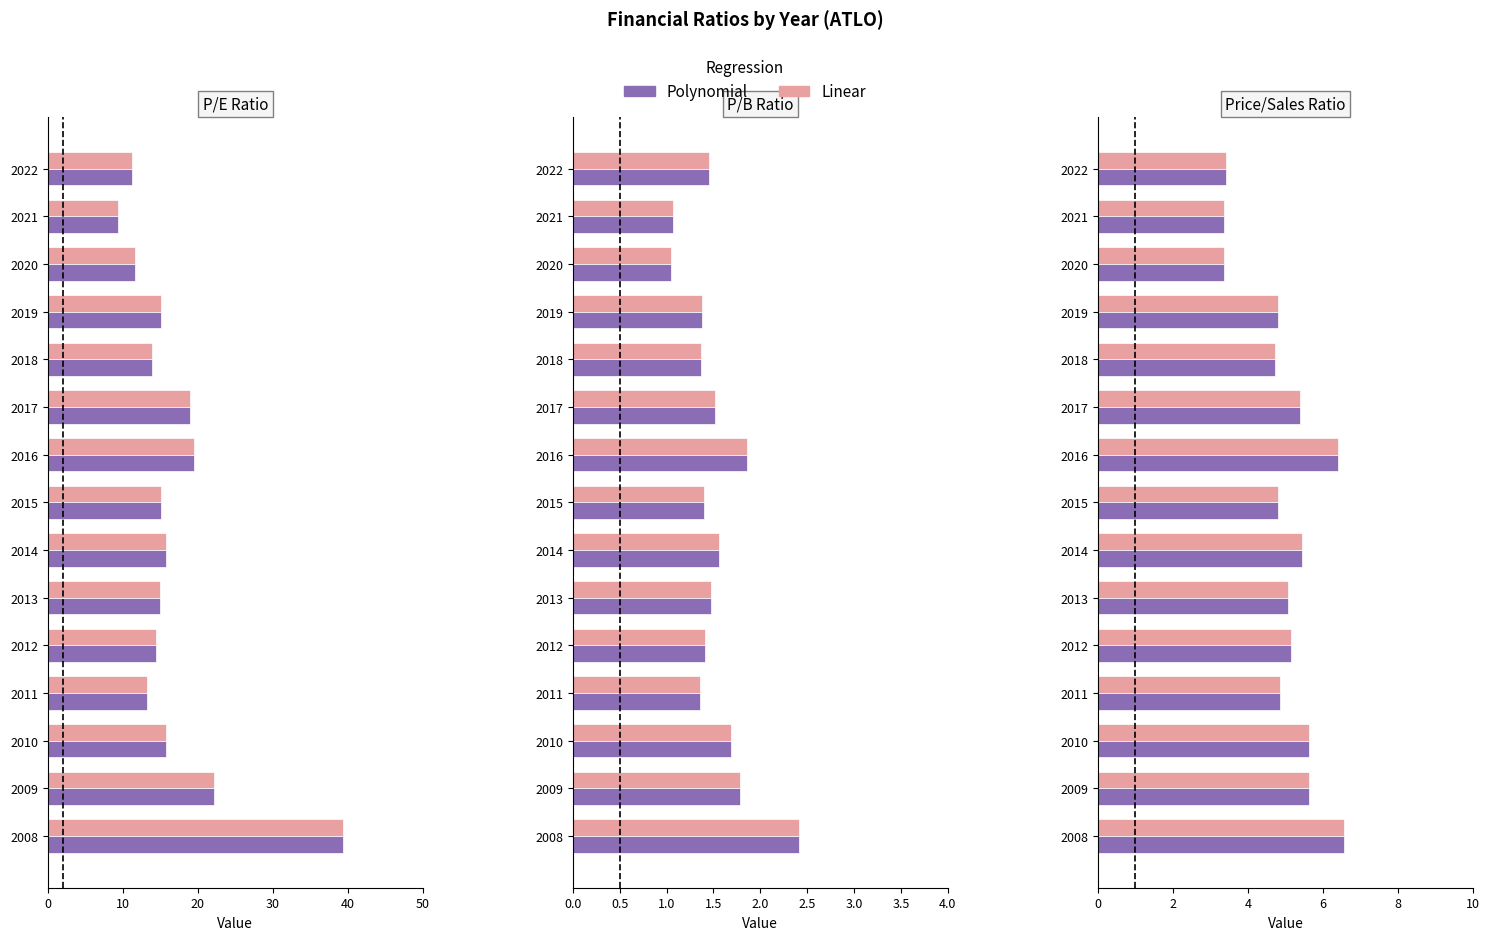

What is the lowest value of the P/E Ratio (Linear) series?

9.3